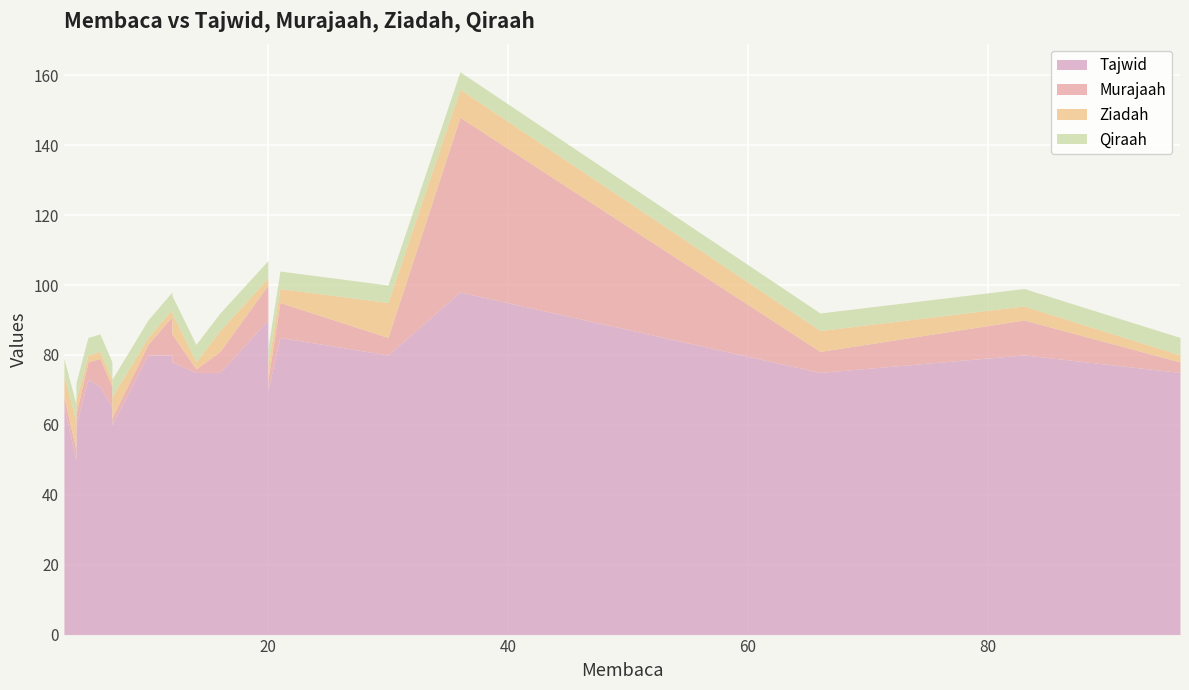

At how many categories does at least one series exceed 77?

8